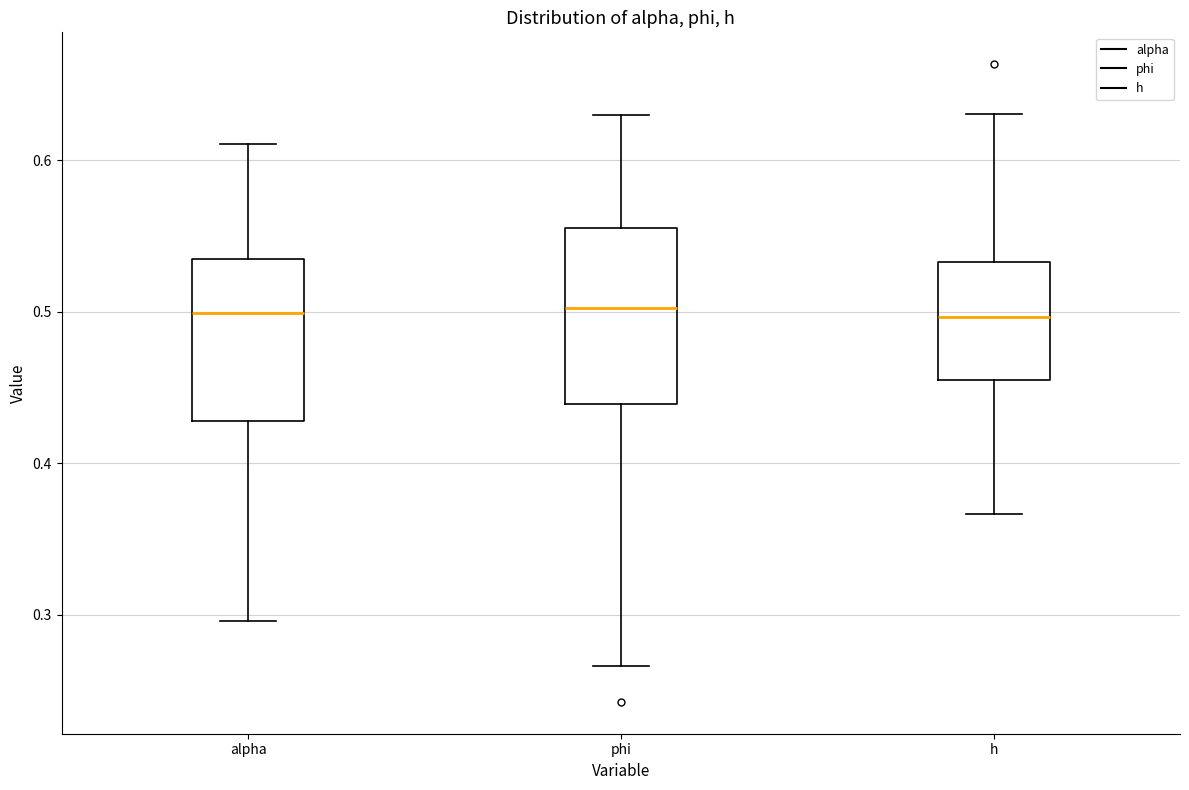

Where does the median line of the box for phi sit on the y-axis? The values are not printed on the chart, so give them approximately, as read against the axis.

0.50